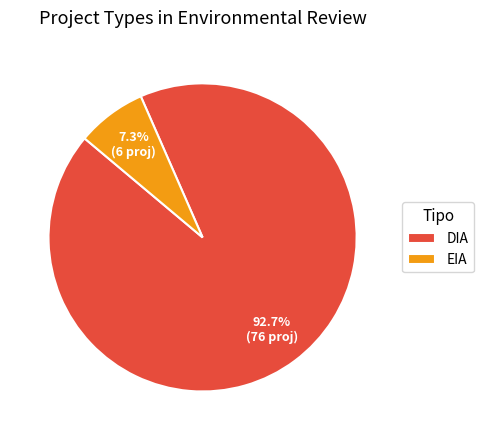

How many segments does this pie chart have?

2